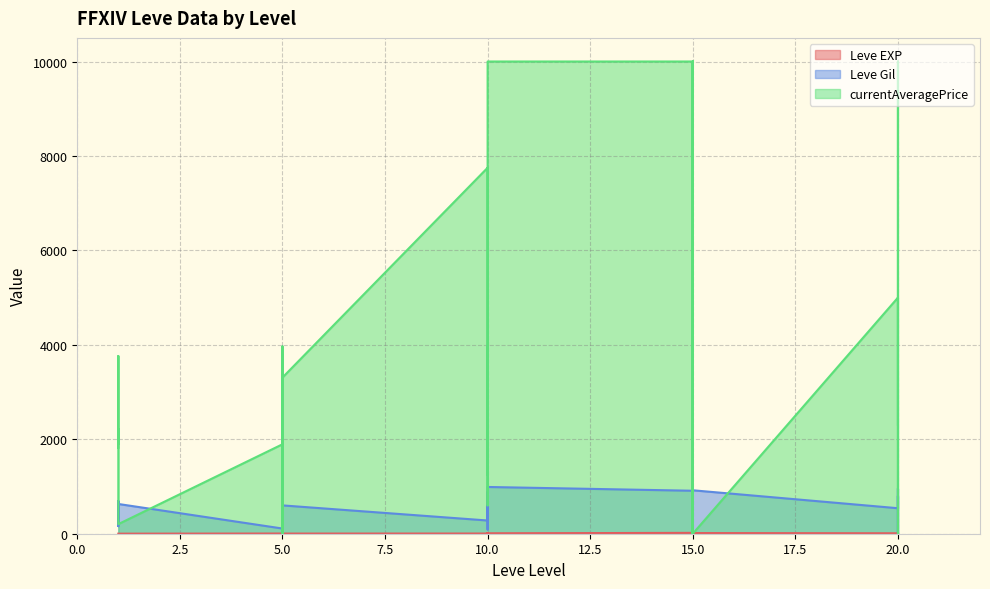

The Leve Gil series shows 910 at 15. True or false?

True